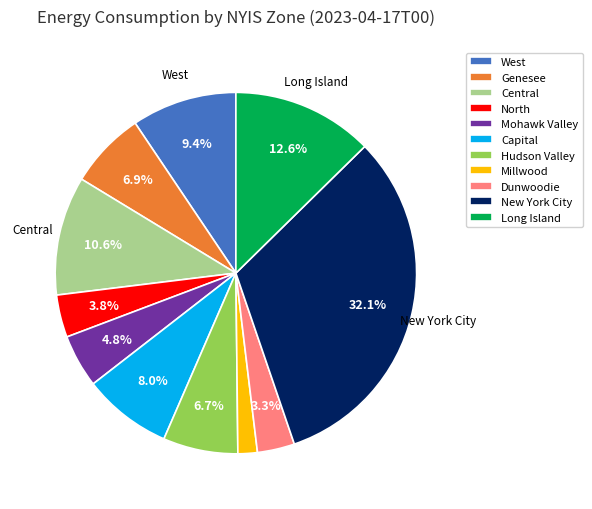

To the nearest percent, what portion does West represent?

9%